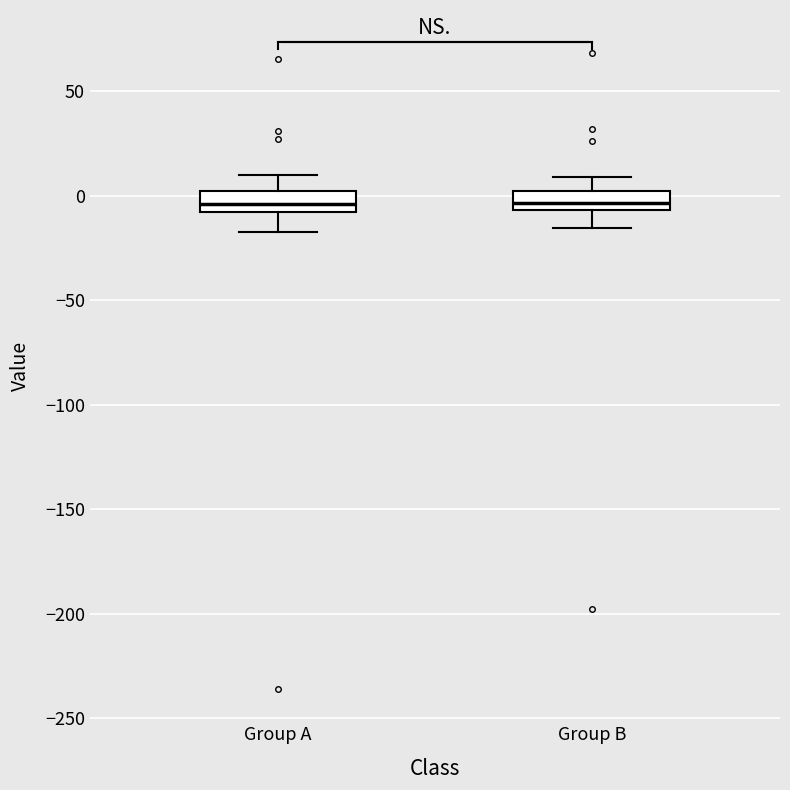

Reading left to right, transcribe this box plot: for each box, give where its median line is, the range the box spans, and where its two whiskers end, as read against the y-axis. The values are not printed on the chart, so give them approximately, as read against the axis.

Group A: median -5, box -10 to 0, whiskers -15 to 10
Group B: median -5 (inside the box), box -5 to 5, whiskers -15 to 10